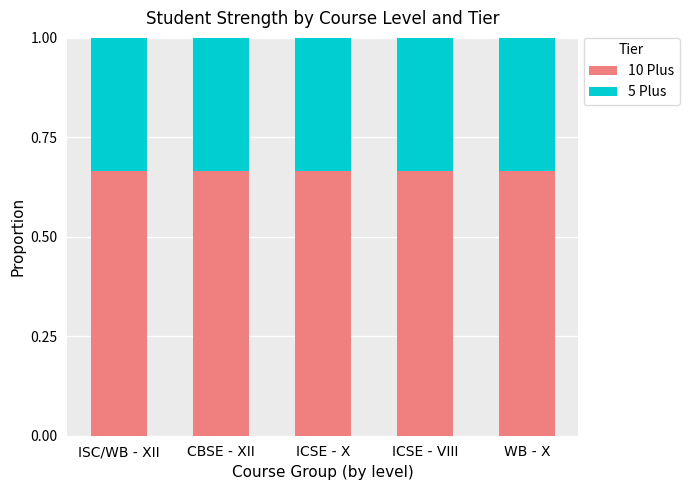

What is the total value across all series at ICSE - VIII?

1.0